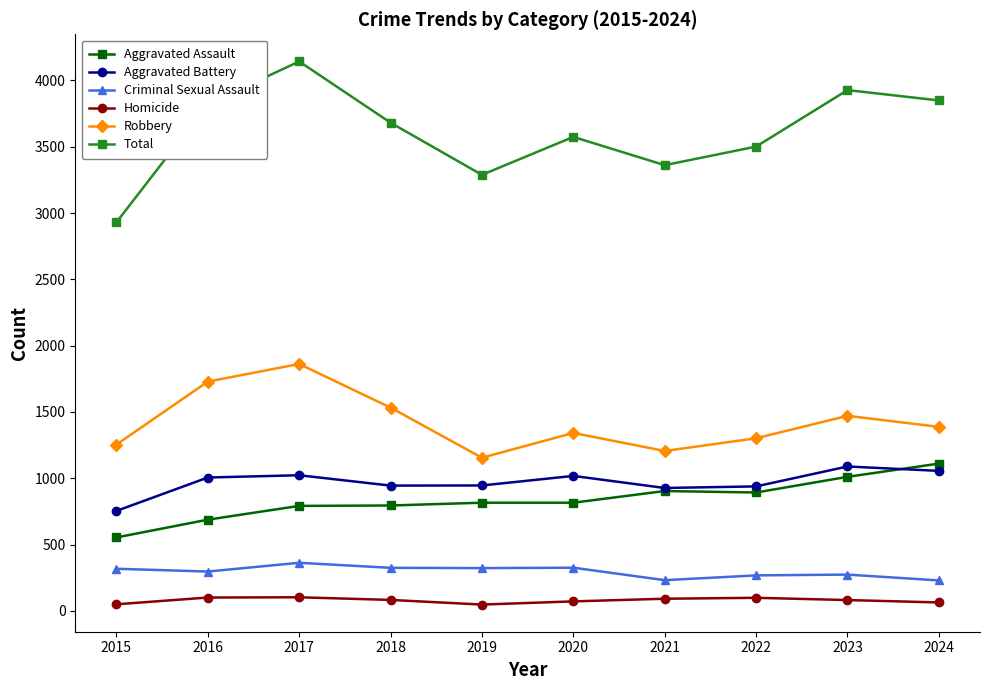

What are all the series names shown in the legend?

Aggravated Assault, Aggravated Battery, Criminal Sexual Assault, Homicide, Robbery, Total